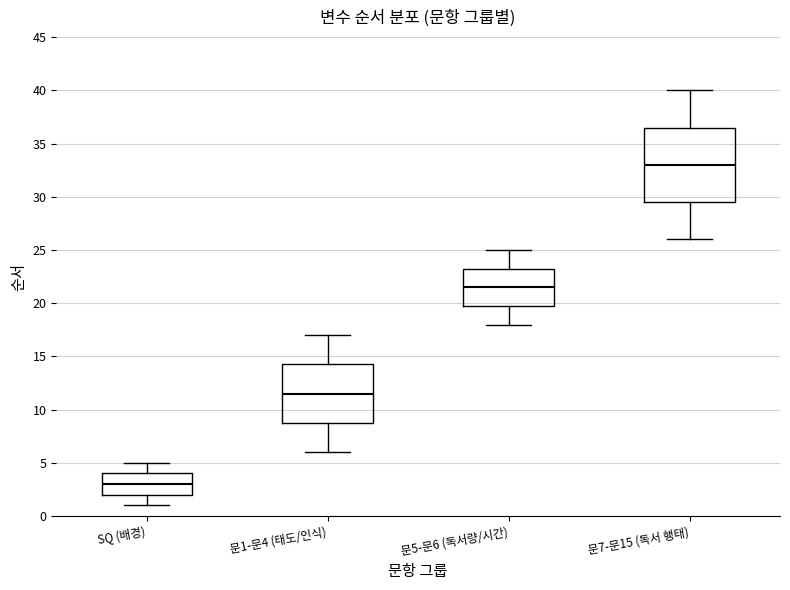

Which box's median line is the lowest?

SQ (배경)